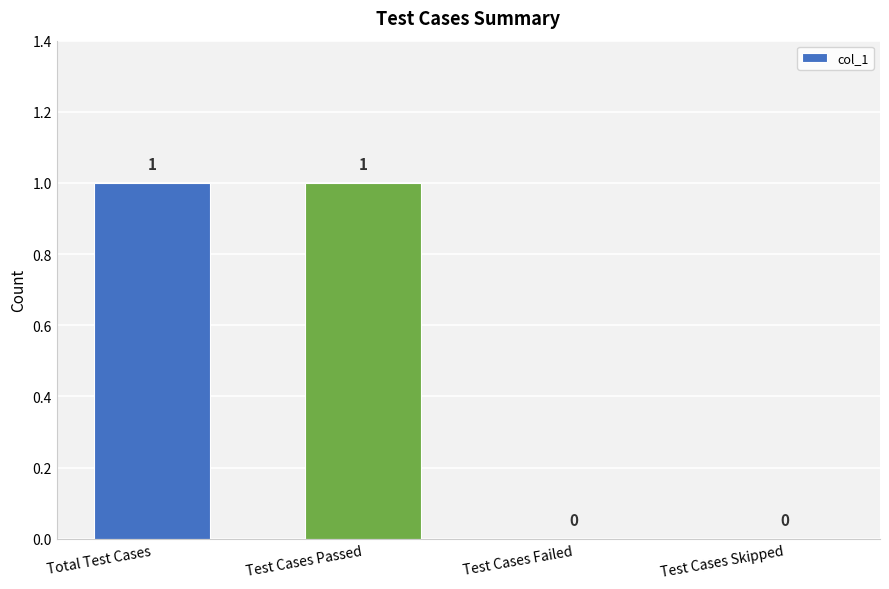

True or false: the data shows 1 at Test Cases Passed.

True